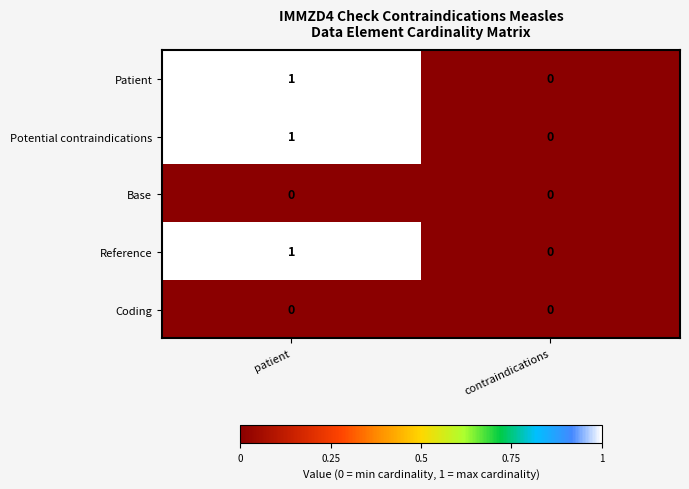

List the labels in order of Patient value, smallest first.

contraindications, patient